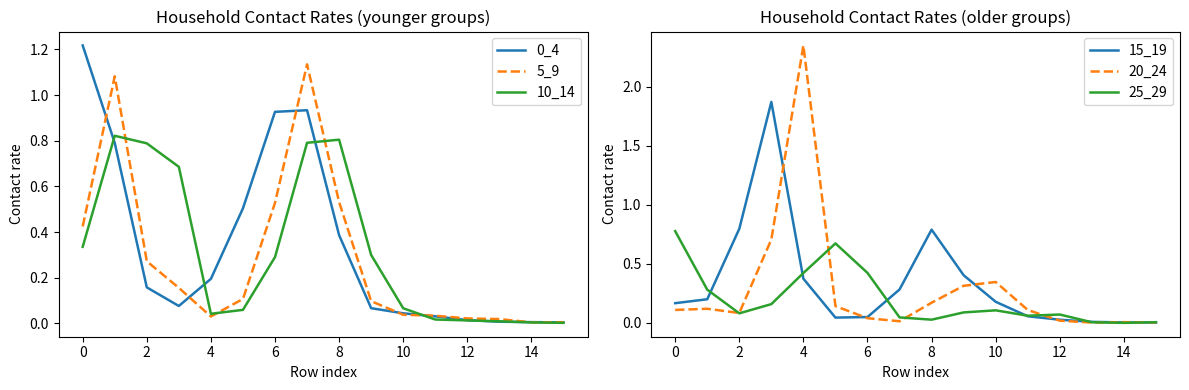

Which series has the largest range (max minus min)?

20_24